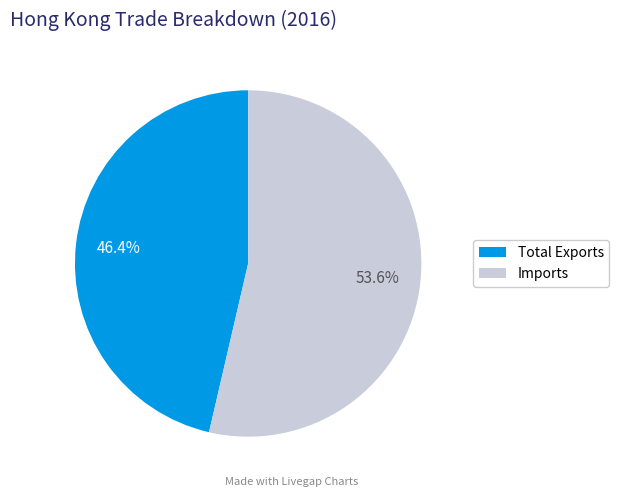

Is it true that Total Exports is 46% of the pie?

True